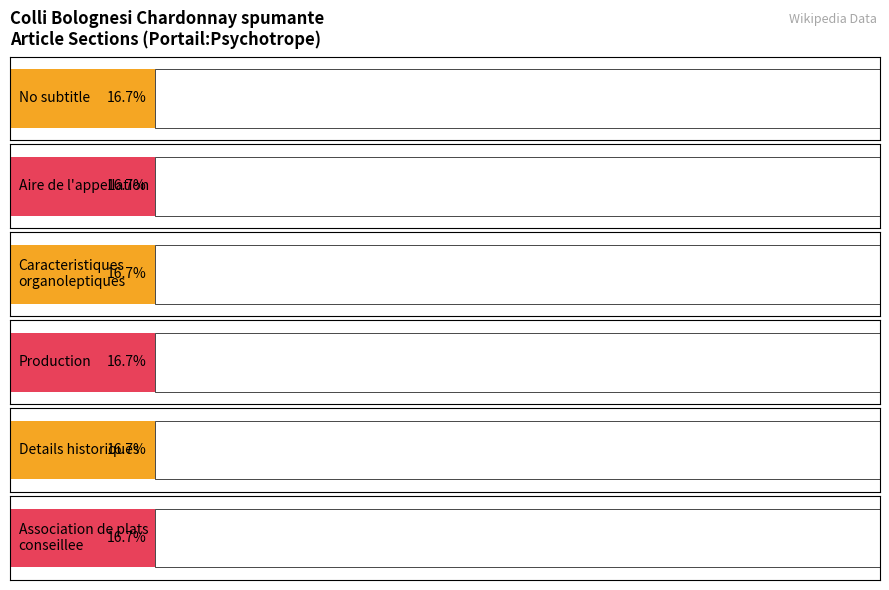

Does the chart contain stacked bars?

No